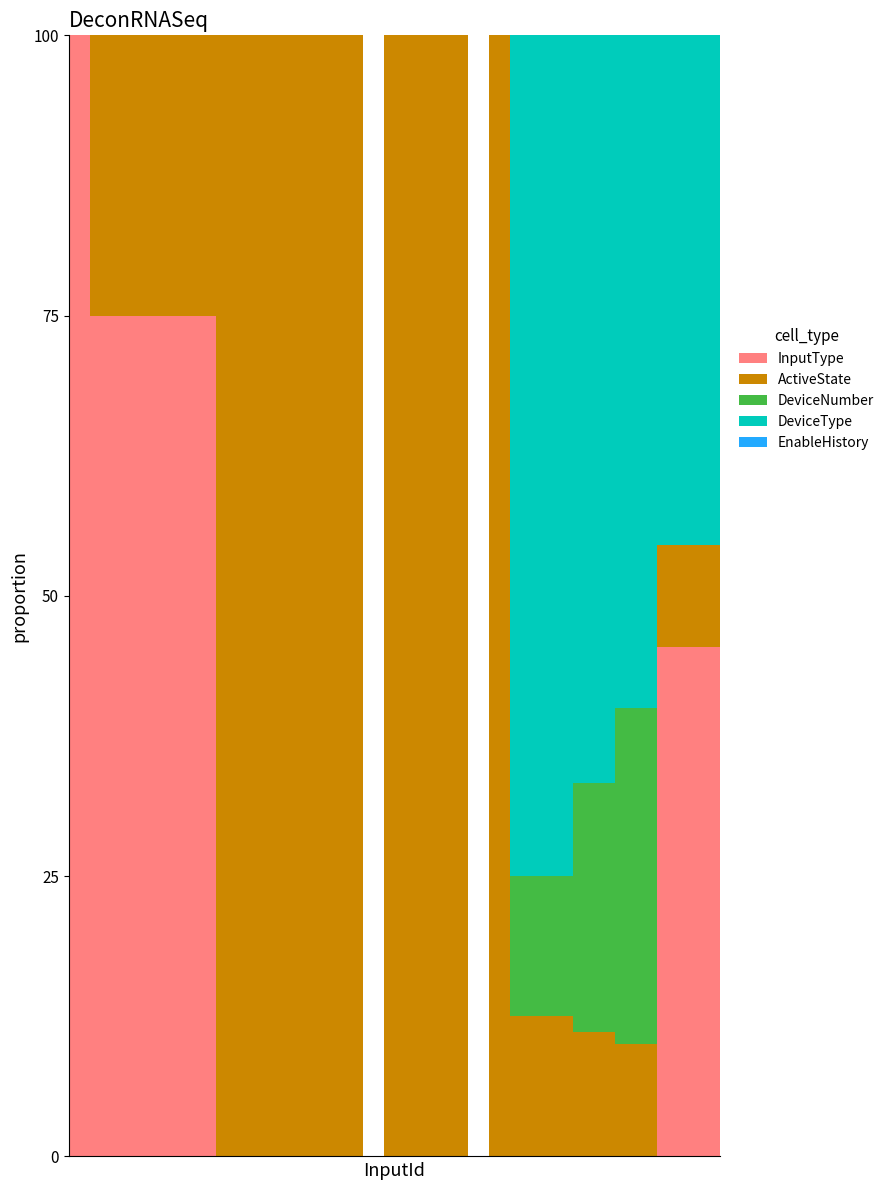

What is the sum of all InputType values?

686.4